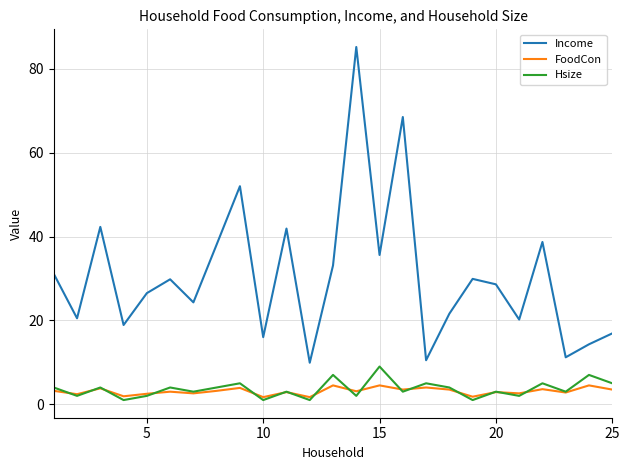

List the series in order of their peak value, highest first.

Income, Hsize, FoodCon